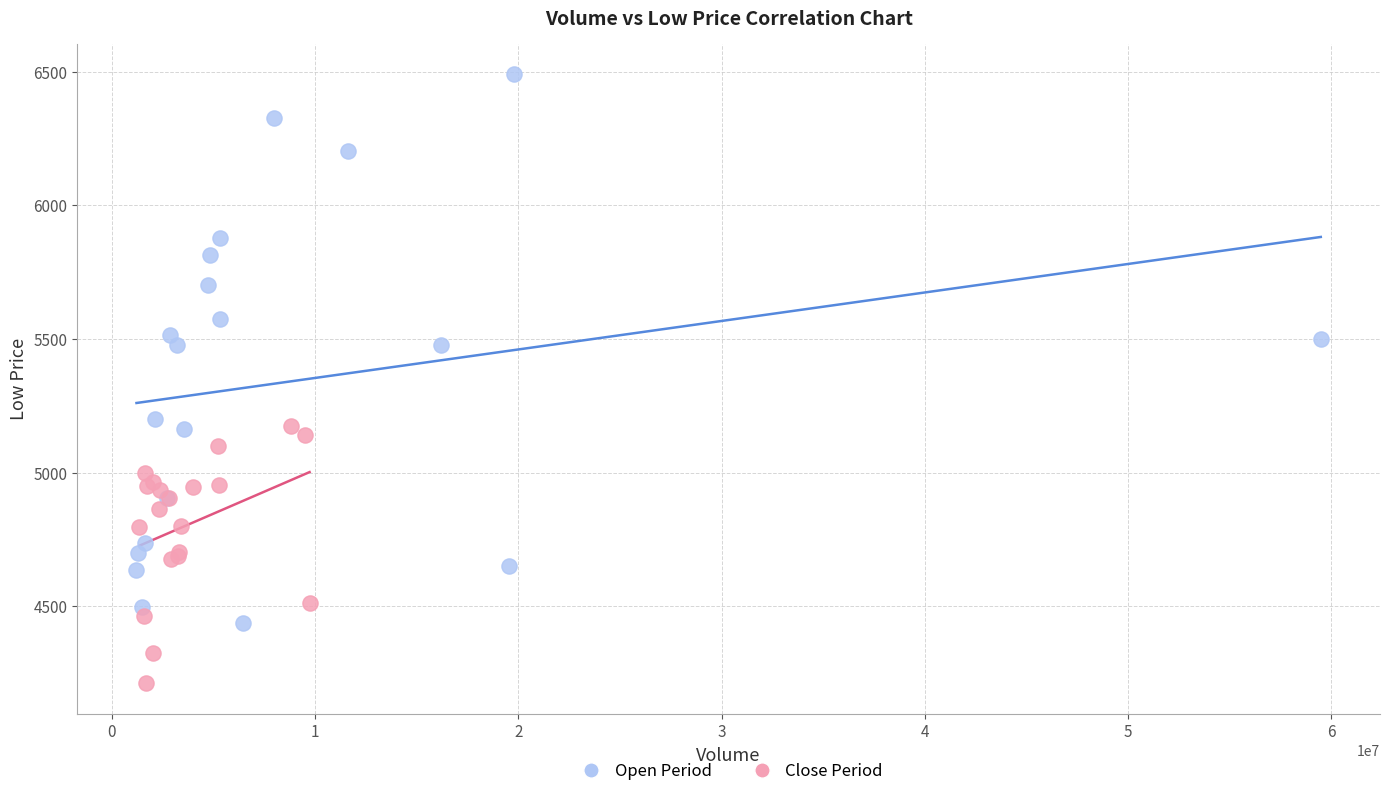

Which series reaches the minimum Y coordinate?

Close Period